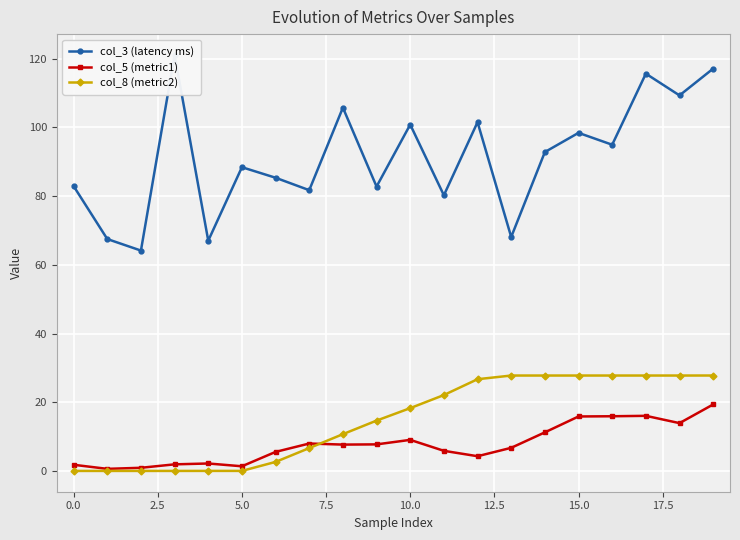

Between −2.5 and 10, which is larger?

10